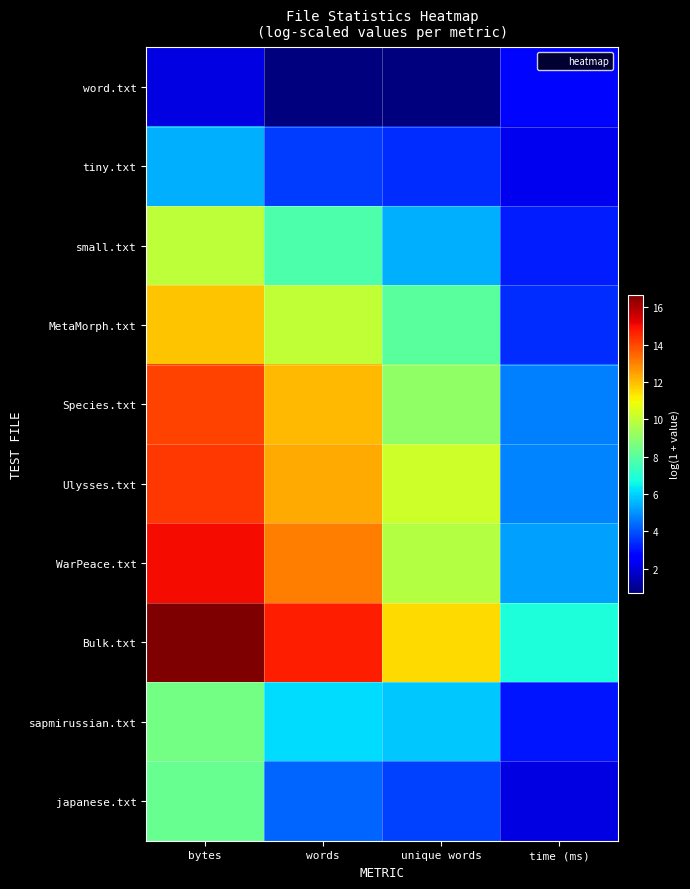

Reading left to right, extract all data points from this chart.

word.txt: bytes=2.1	words=0.7	unique words=0.7	time (ms)=2.8
tiny.txt: bytes=5.5	words=3.7	unique words=3.4	time (ms)=2.3
small.txt: bytes=9.9	words=7.7	unique words=5.5	time (ms)=3.1
MetaMorph.txt: bytes=11.9	words=10.0	unique words=8.0	time (ms)=3.4
Species.txt: bytes=14.1	words=12.1	unique words=9.1	time (ms)=4.7
Ulysses.txt: bytes=14.3	words=12.3	unique words=10.3	time (ms)=4.8
WarPeace.txt: bytes=15.0	words=13.1	unique words=9.8	time (ms)=5.2
Bulk.txt: bytes=16.7	words=14.7	unique words=11.5	time (ms)=6.8
sapmirussian.txt: bytes=8.5	words=6.1	unique words=5.9	time (ms)=3.0
japanese.txt: bytes=8.3	words=4.3	unique words=3.7	time (ms)=2.1